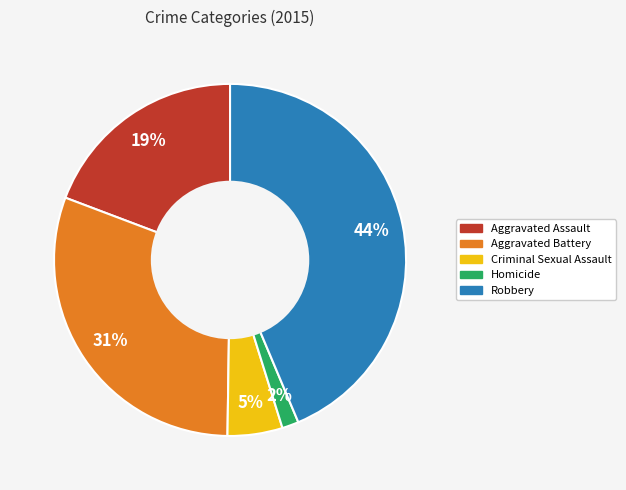

What is the ratio of the value at Criminal Sexual Assault to the value at Aggravated Assault?

0.3